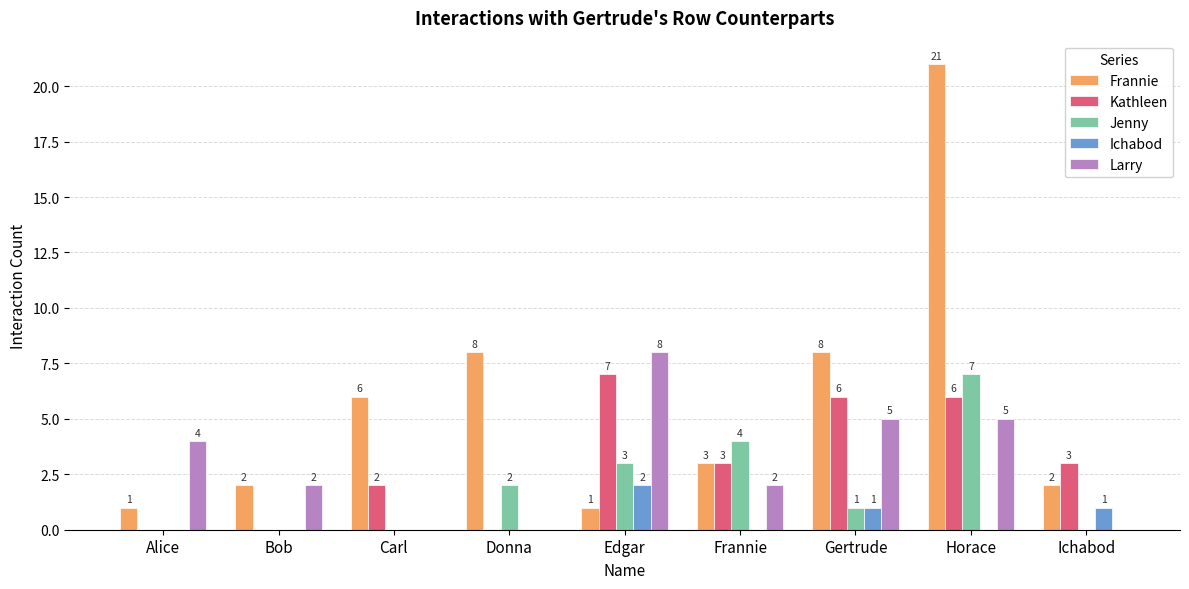

Which category has the highest value in the Ichabod series?

Edgar